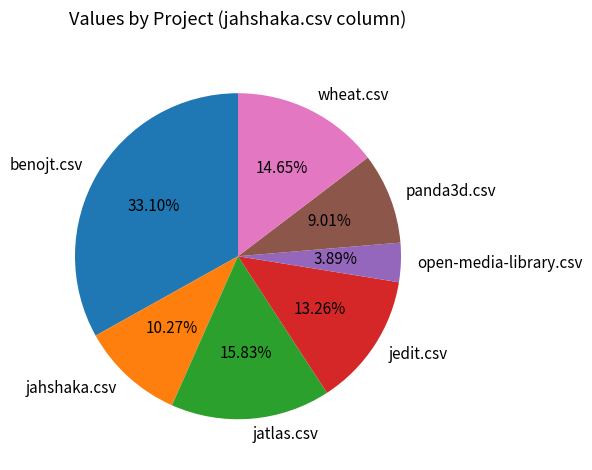

To the nearest percent, what is the average slice percentage?

14%